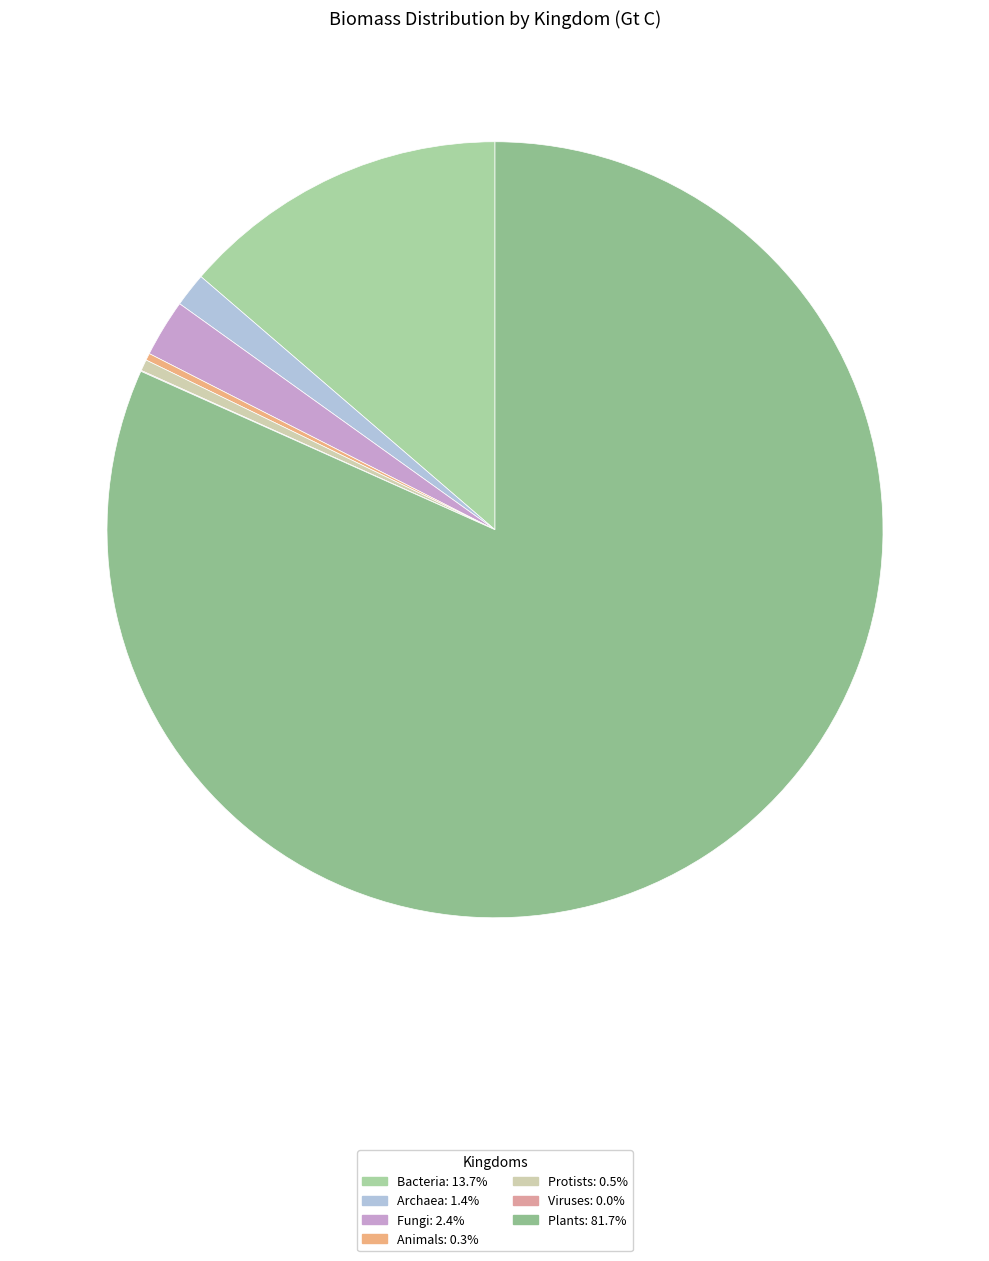

How many slices are in this pie chart?

7